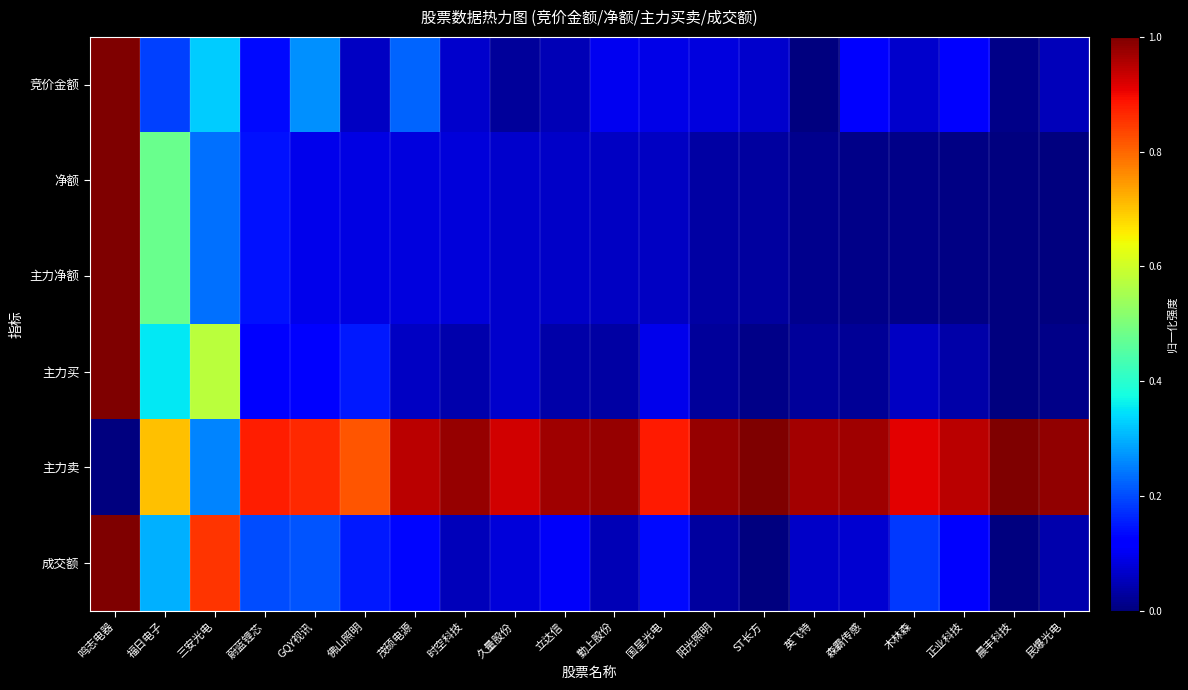

Which series has the largest total across all categories?

主力卖